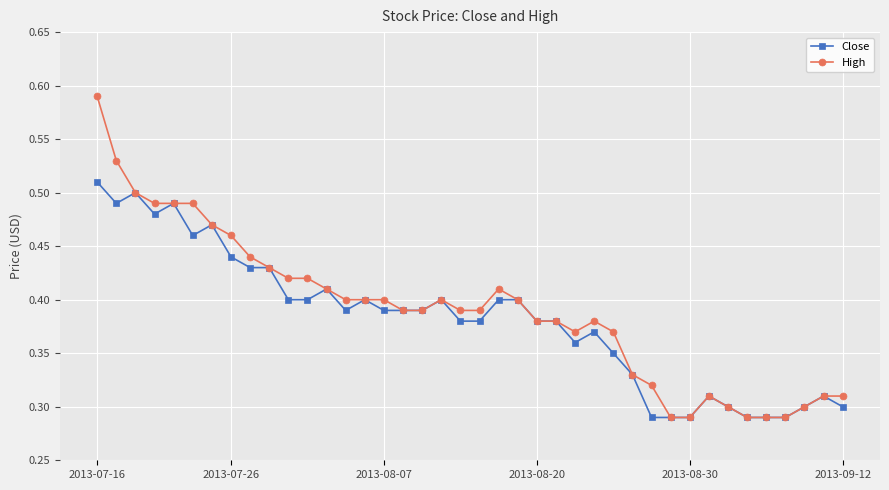

How many Close values are between 0 and 1?

40